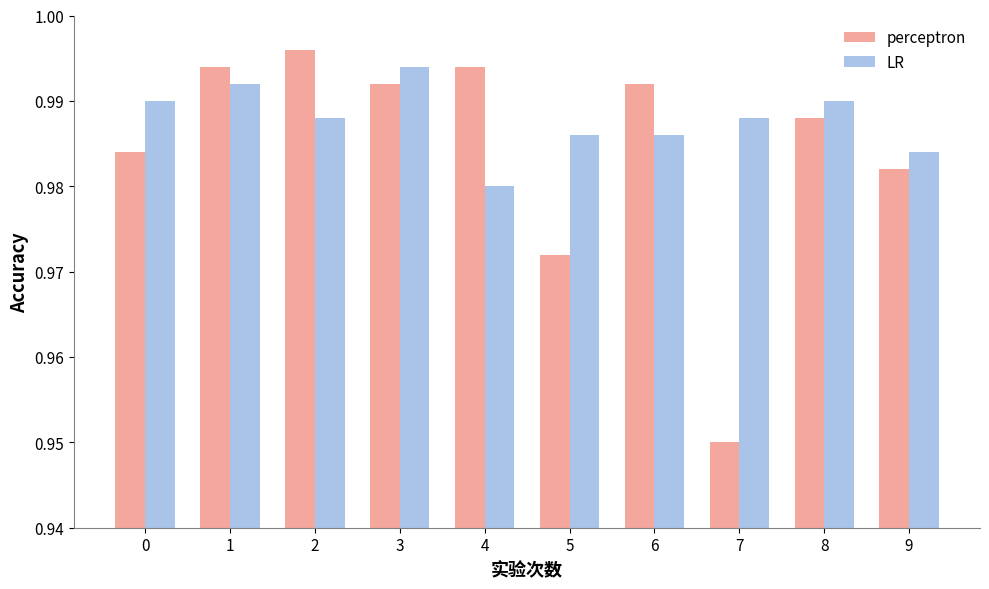

At which label is perceptron closest to 0?

7